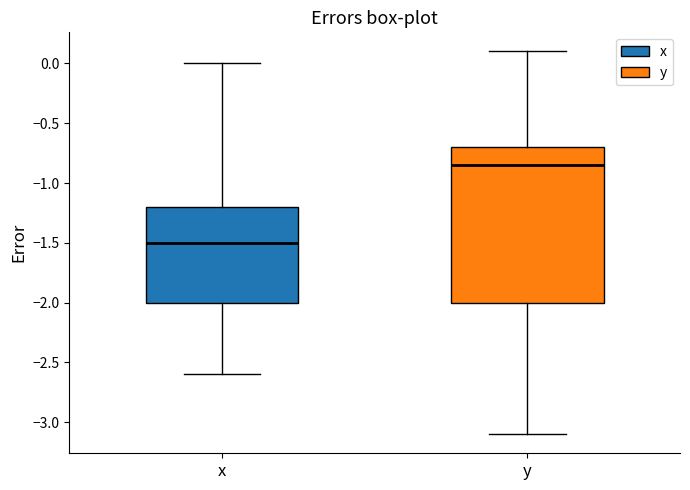

Comparing the boxes themselves (not the whiskers), which one is the tallest?

y